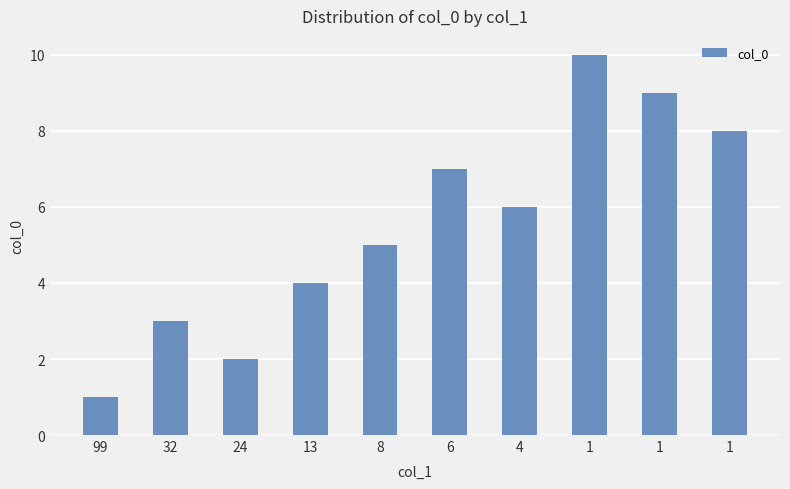

True or false: the data shows 6 at 13.

False